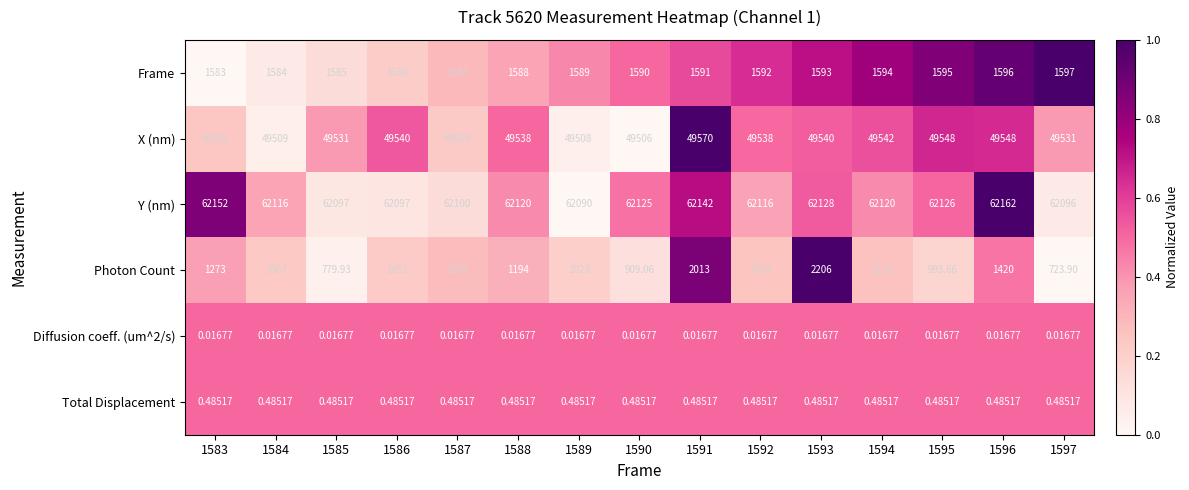

Is the value of Y (nm) at 1592 greater than the value of Frame at 1594?

Yes